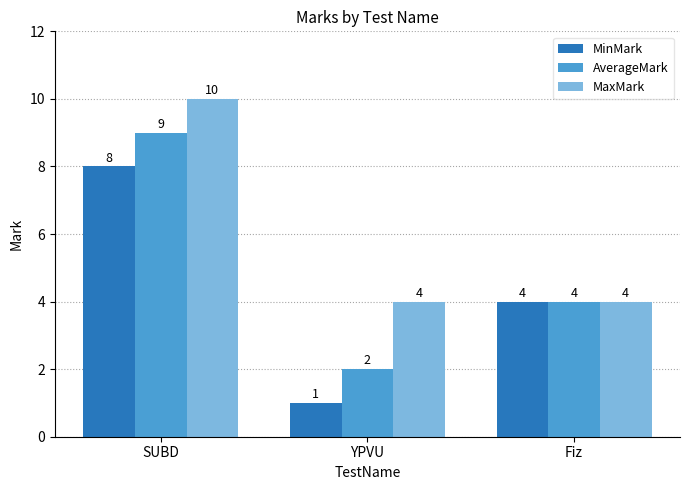

What position from the left is Fiz?

3